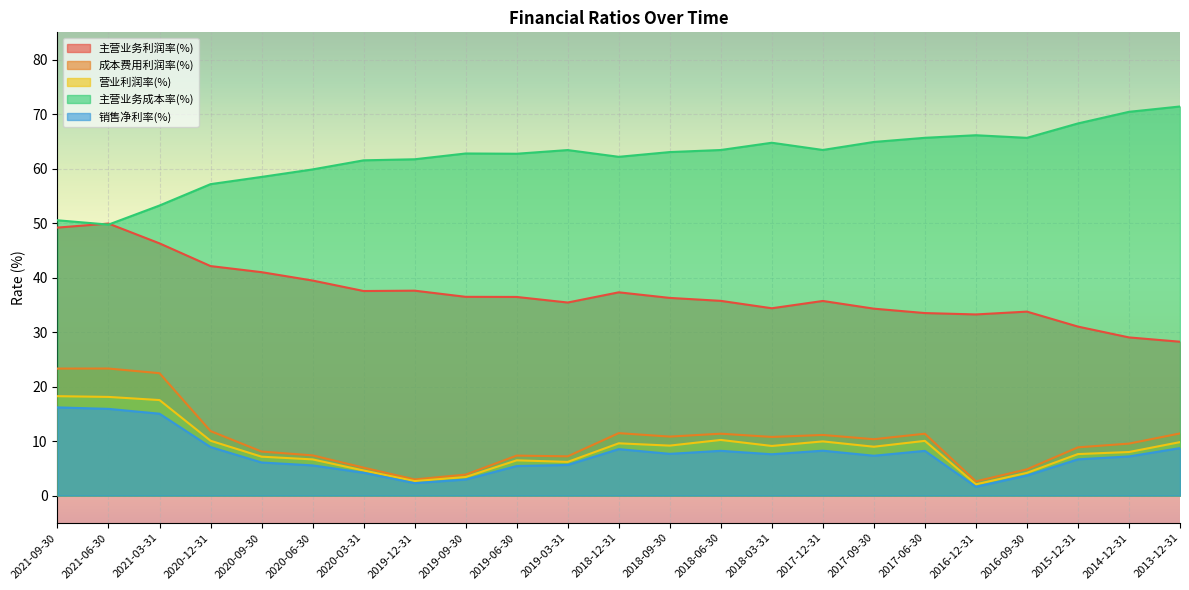

What is the sum of the 主营业务成本率(%) values at 2018-06-30 and 2013-12-31?

134.8